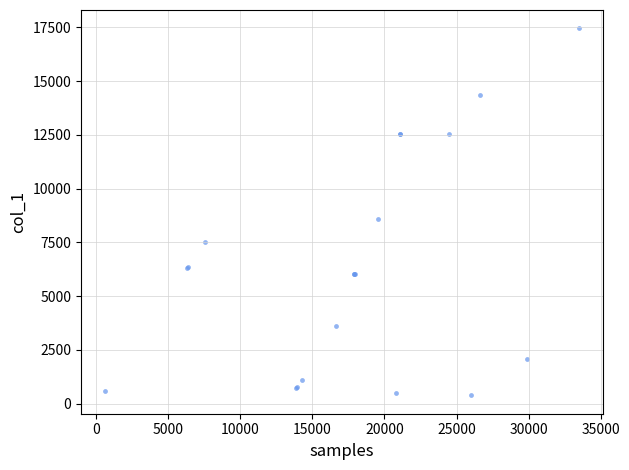

What Y value in the scatter plot is closest to 8919?

8583